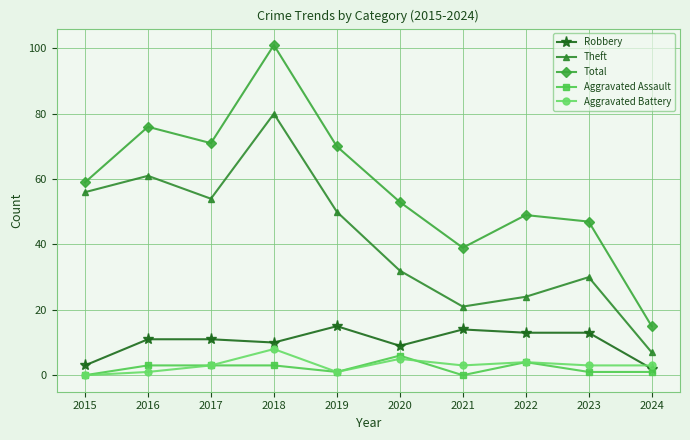

At how many categories does at least one series exceed 5?

10